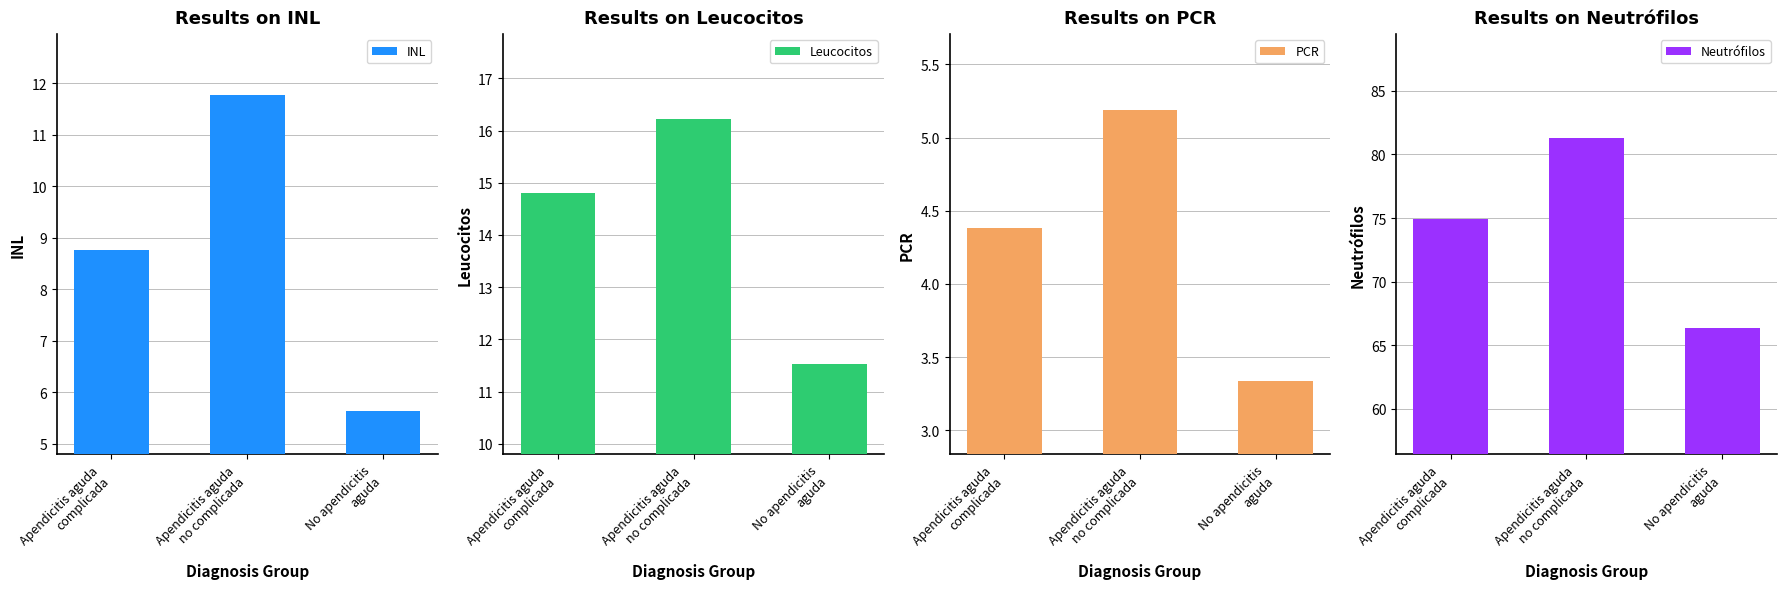

Reading right to left, transcribe all the data shown in this chart.

INL: No apendicitis
aguda=5.6	Apendicitis aguda
no complicada=11.8	Apendicitis aguda
complicada=8.8
Leucocitos: No apendicitis
aguda=11.5	Apendicitis aguda
no complicada=16.2	Apendicitis aguda
complicada=14.8
PCR: No apendicitis
aguda=3.3	Apendicitis aguda
no complicada=5.2	Apendicitis aguda
complicada=4.4
Neutrófilos: No apendicitis
aguda=66.4	Apendicitis aguda
no complicada=81.3	Apendicitis aguda
complicada=74.9